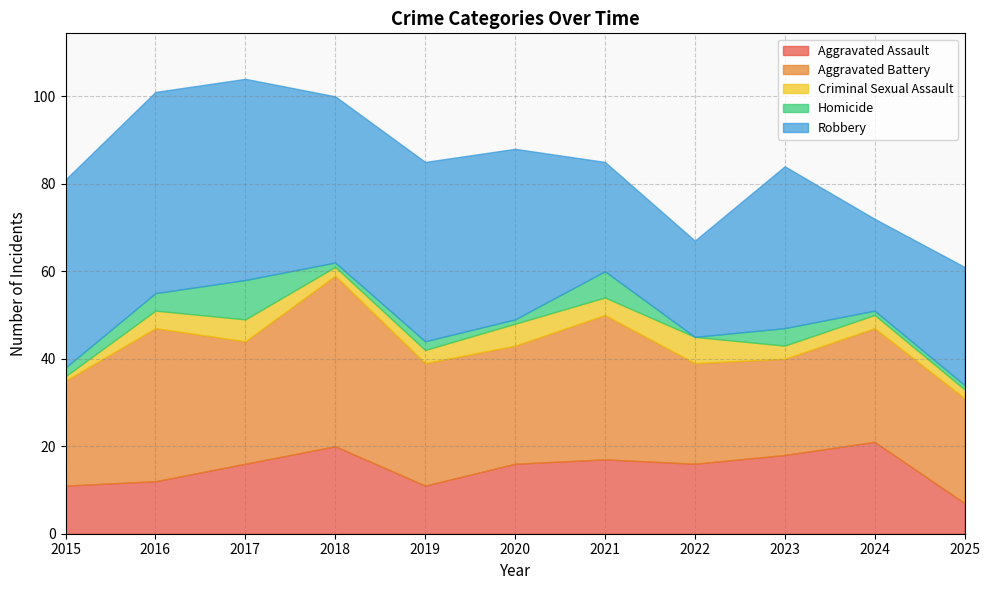

Where is the first local minimum for Aggravated Assault?

2019